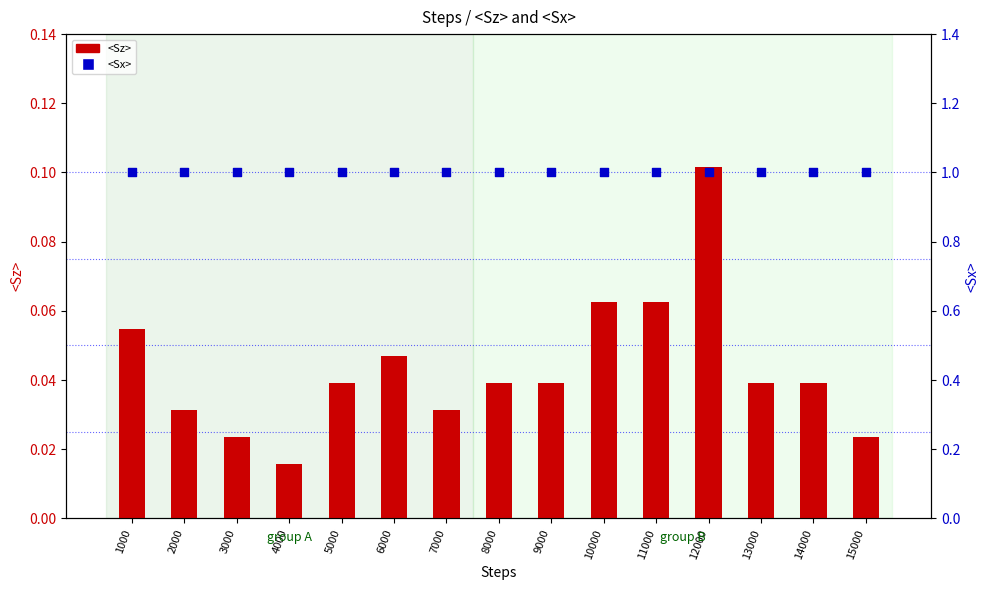

What is the total value across all series at 6000?

1.0